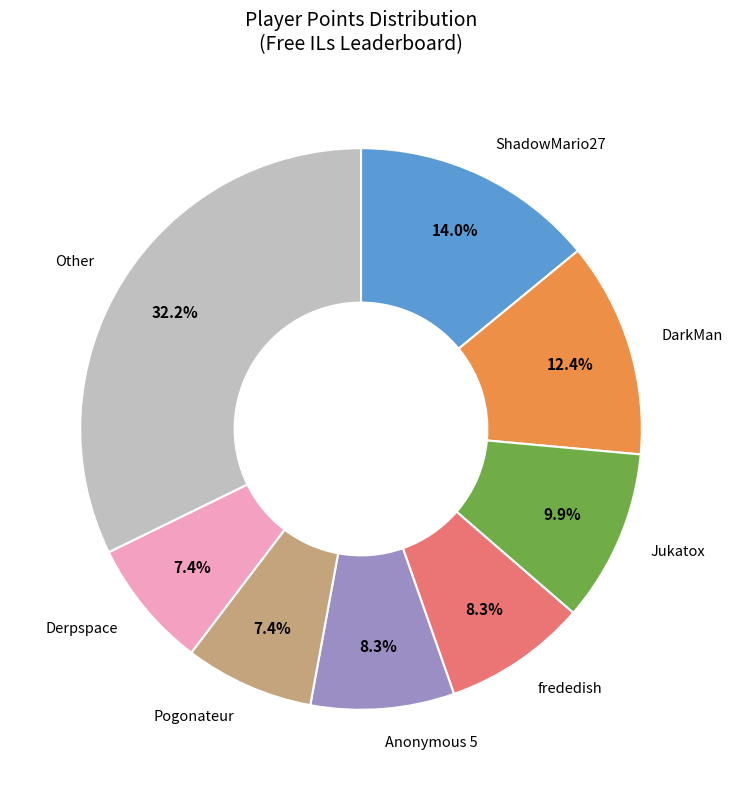

Is there a majority slice in this chart?

No